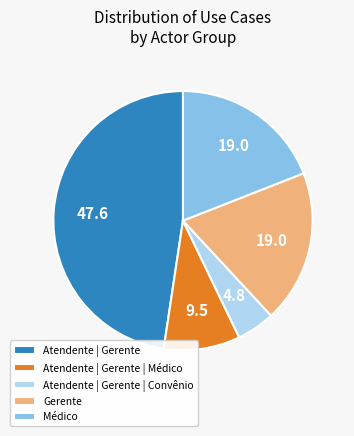

Is it true that Atendente | Gerente | Médico is 1% of the pie?

False